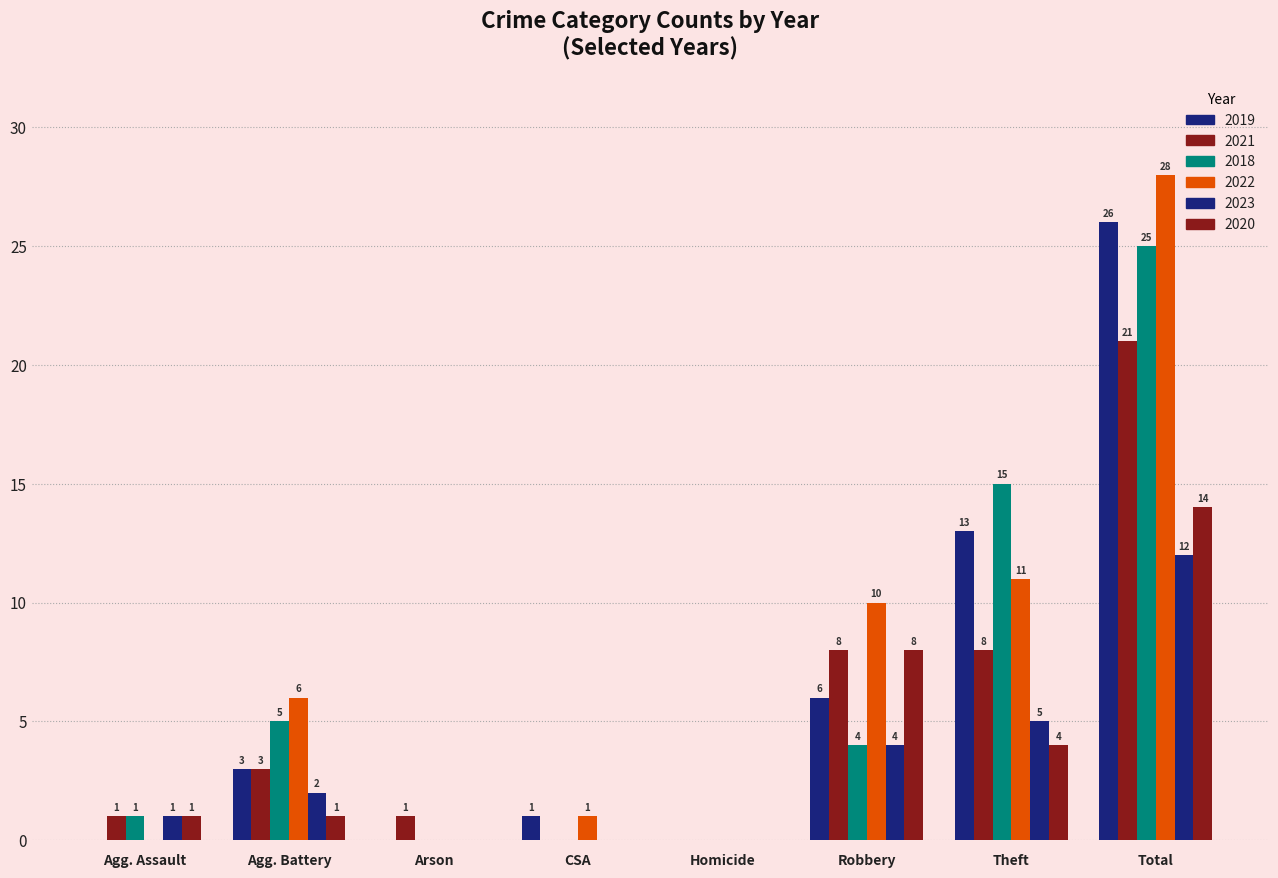

What is the sum of the 2020 values at Arson and Theft?

4